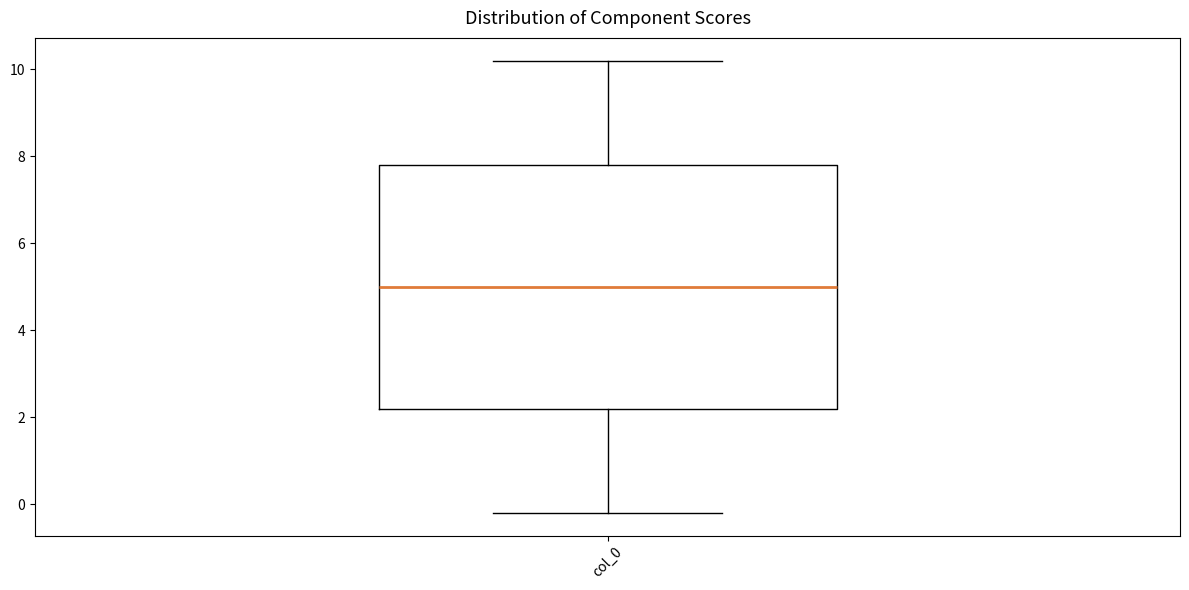

Read this box plot against the y-axis: the position of the median line, the range covered by the box, and the ends of both whiskers. The values are not printed on the chart, so give them approximately, as read against the axis.

median 5.0, box 2.2 to 7.8, whiskers -0.2 to 10.2